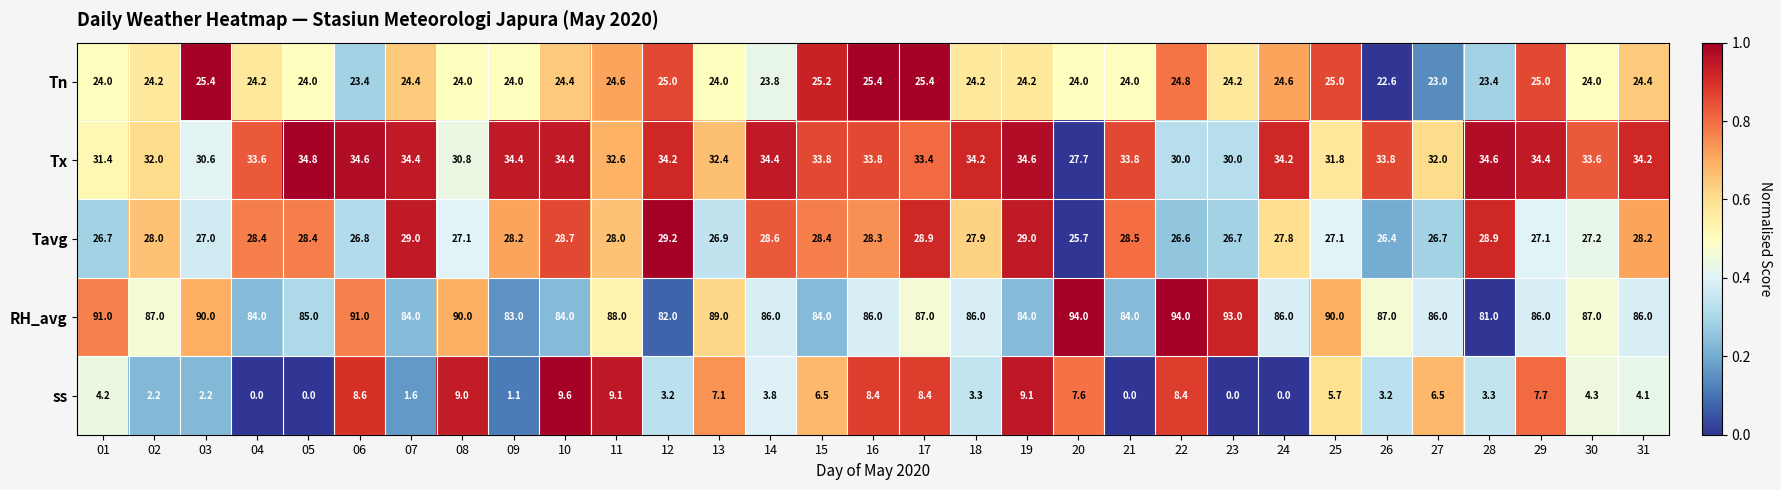

How many categories are shown in the chart?

31